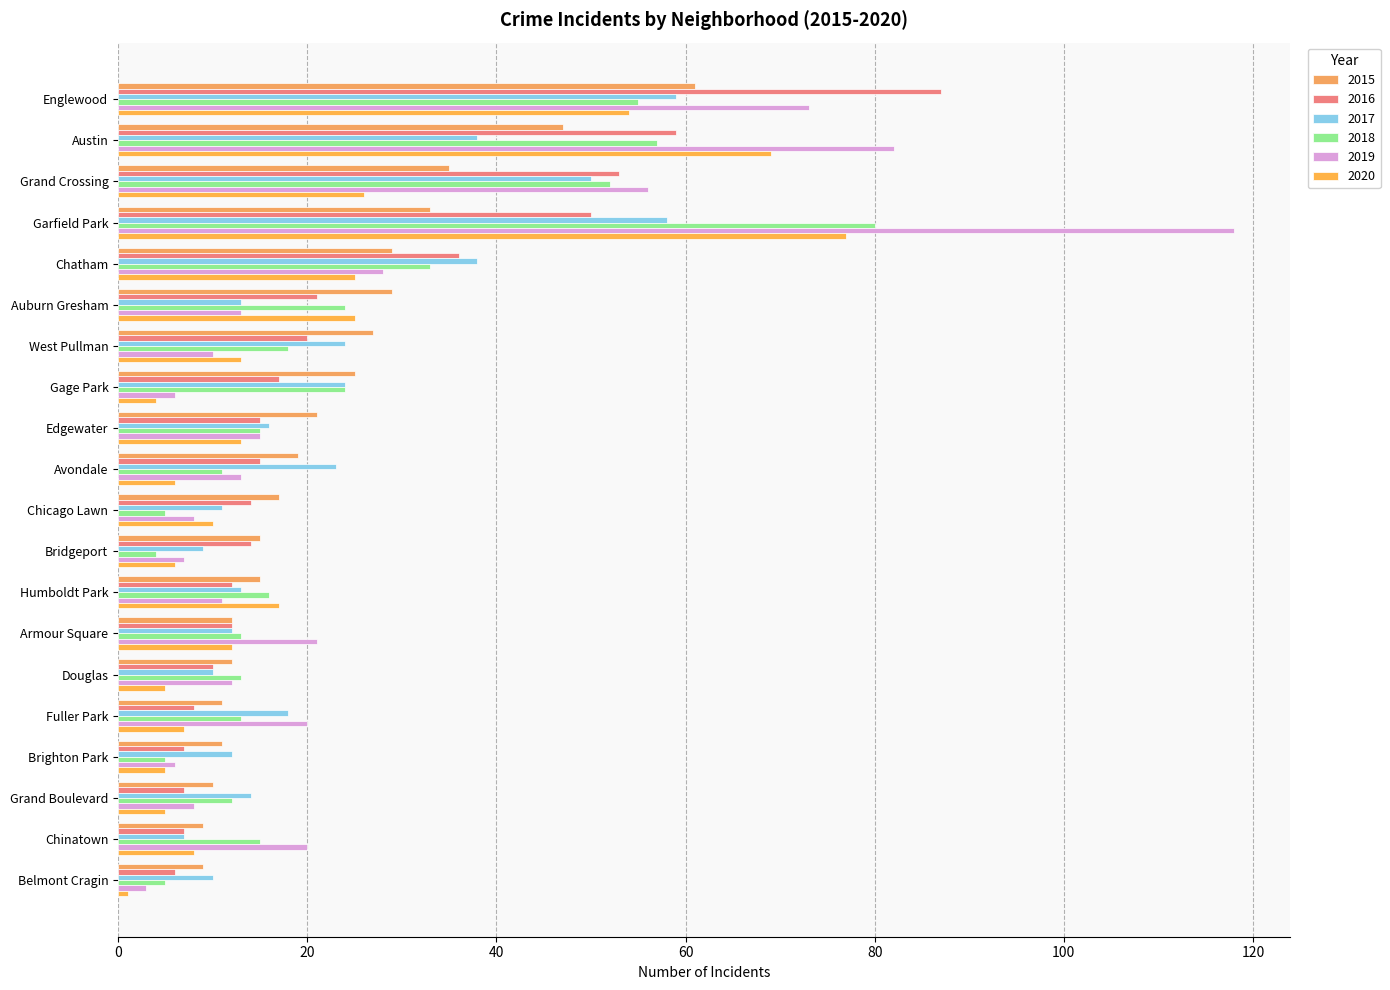

At which label is 2018 closest to 42?

Chatham